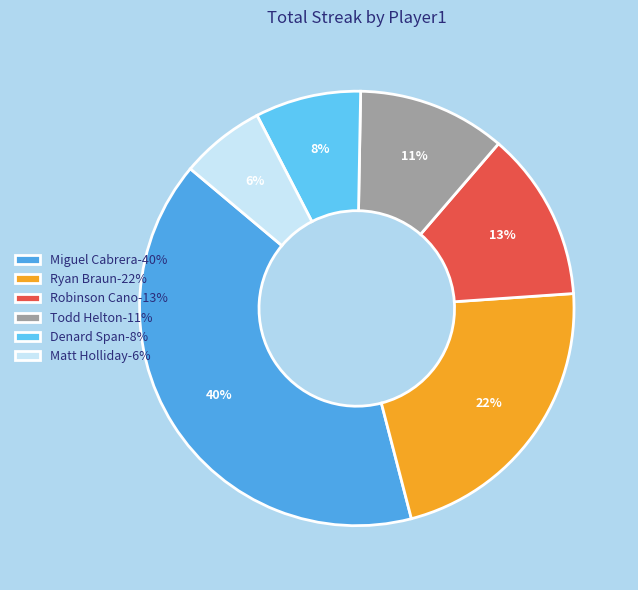

Rank the categories by value from highest to lowest.

Miguel Cabrera, Ryan Braun, Robinson Cano, Todd Helton, Denard Span, Matt Holliday